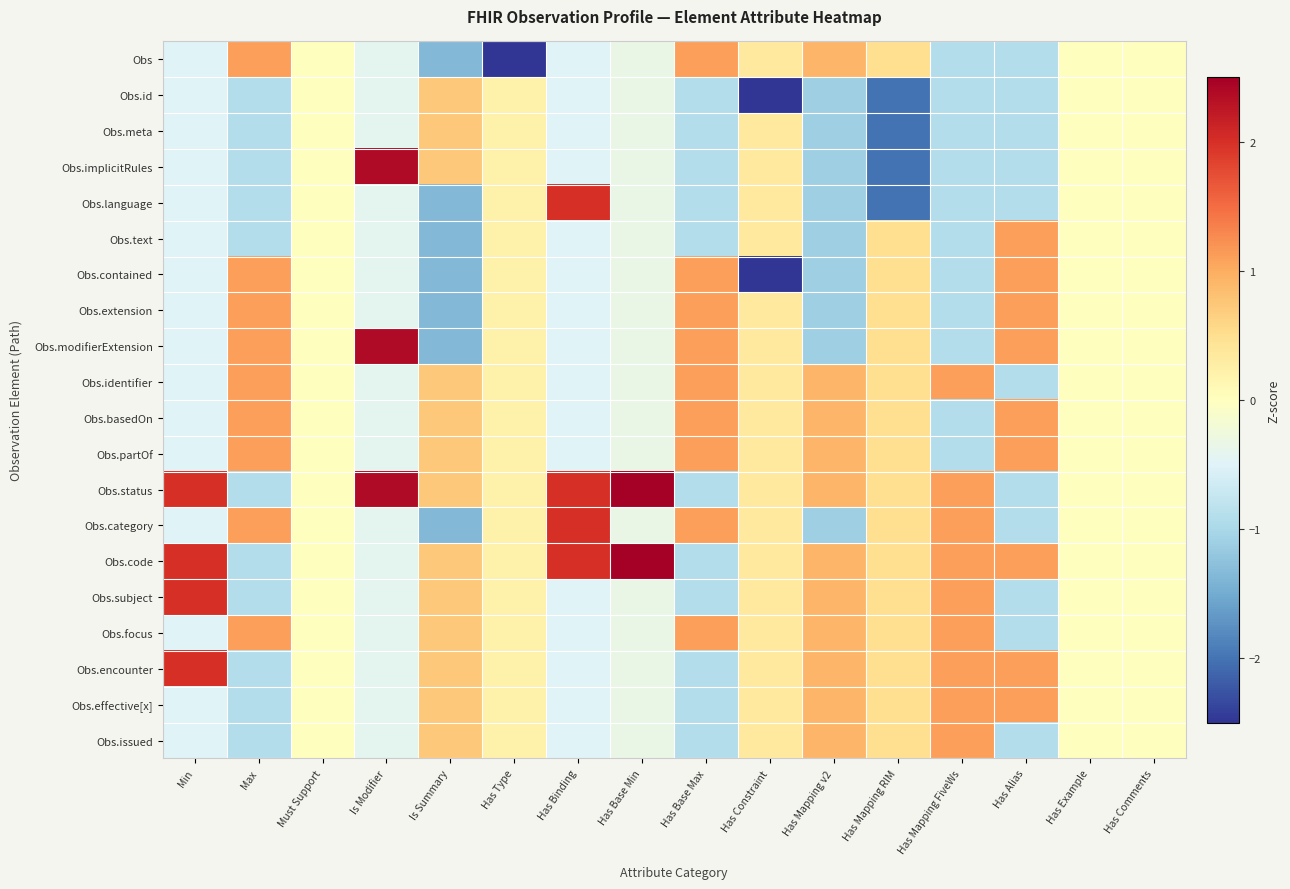

What is the difference between the highest and lowest values at Is Summary?

2.1